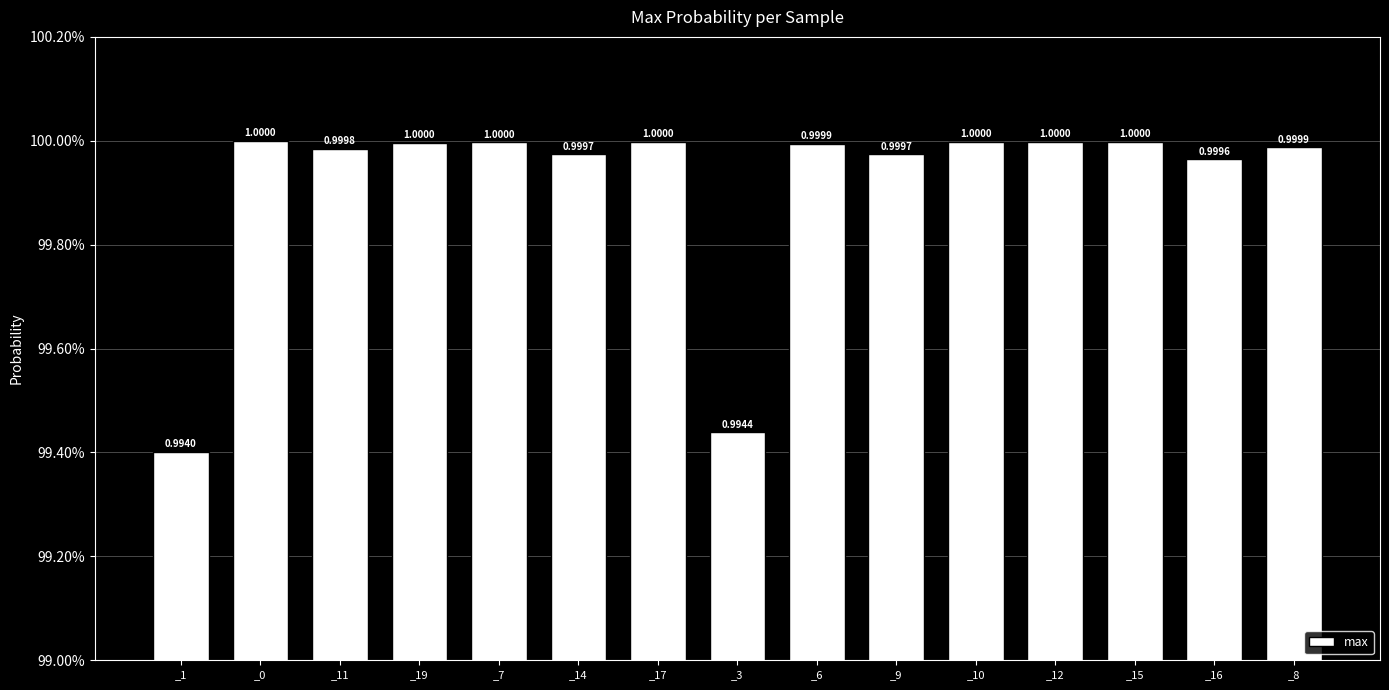

Where is the data nearest to the value 0?

_1